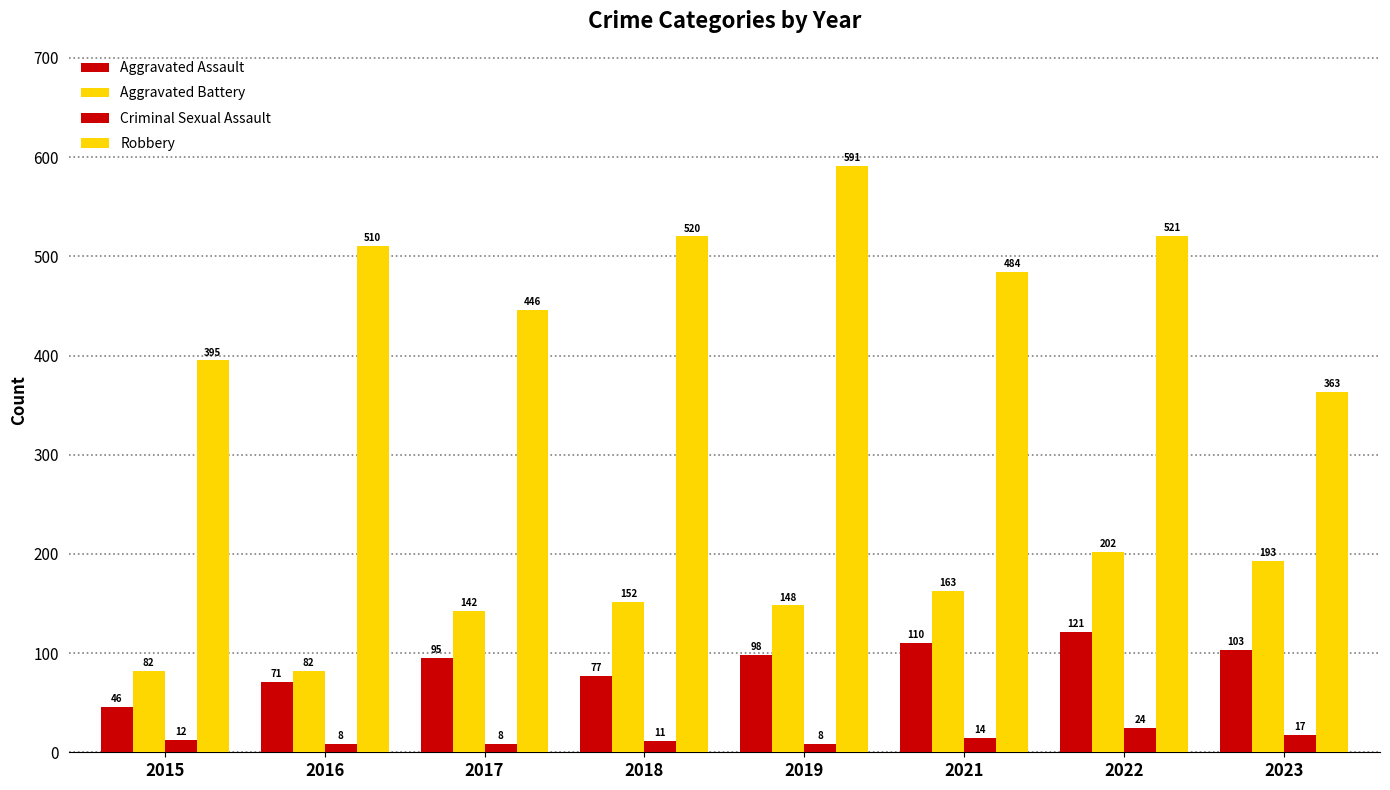

How many groups of bars are there?

8